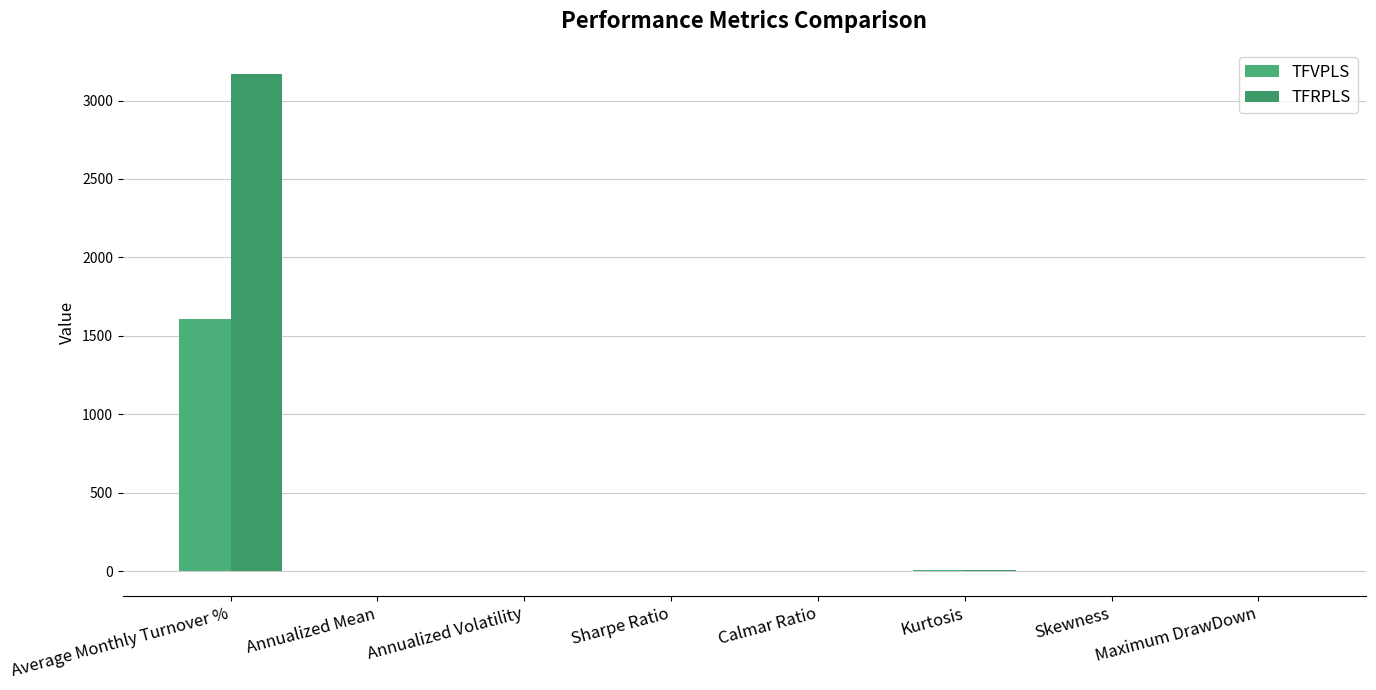

What are all the series names shown in the legend?

TFVPLS, TFRPLS